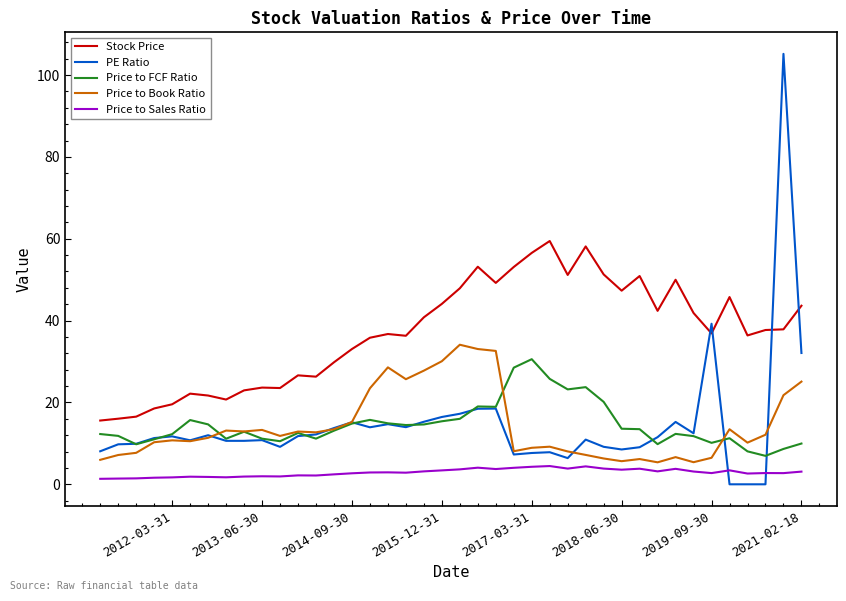

What is the average value of the Price to Sales Ratio series?

2.9